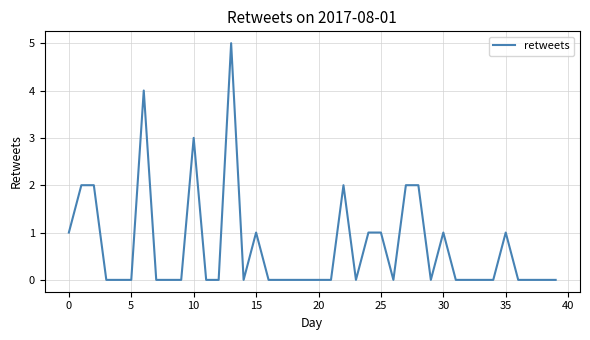

What is the greatest value displayed?

5